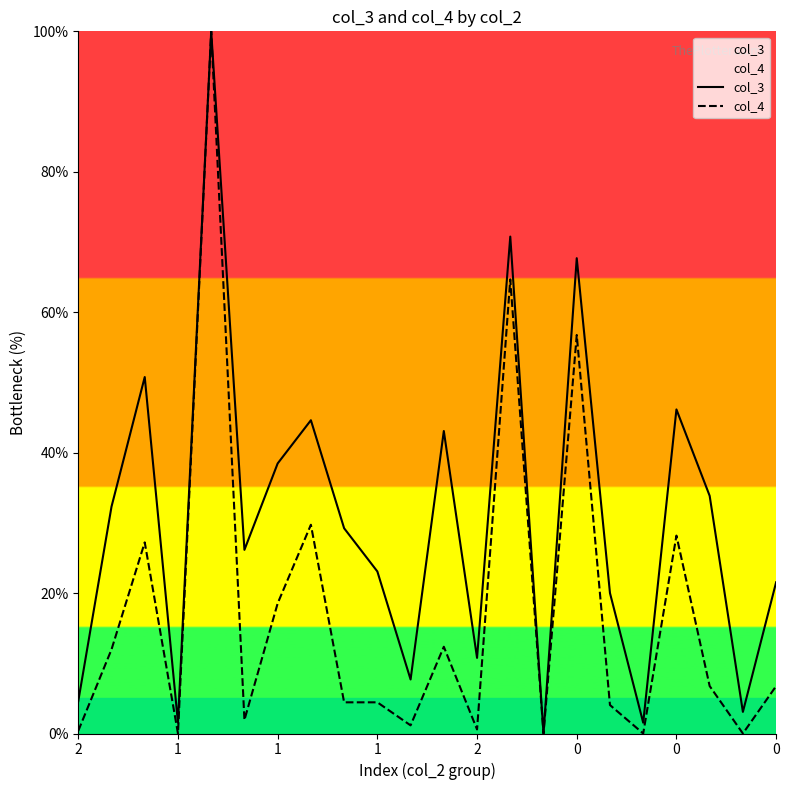

What is the average value of the col_4 series?

17.3